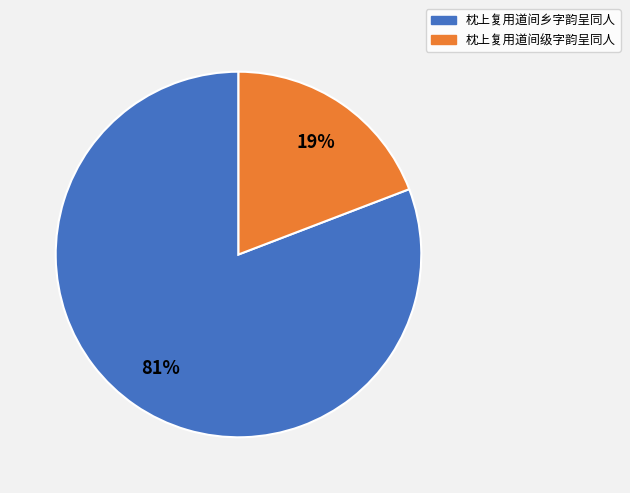

Count the number of slices in the pie.

2